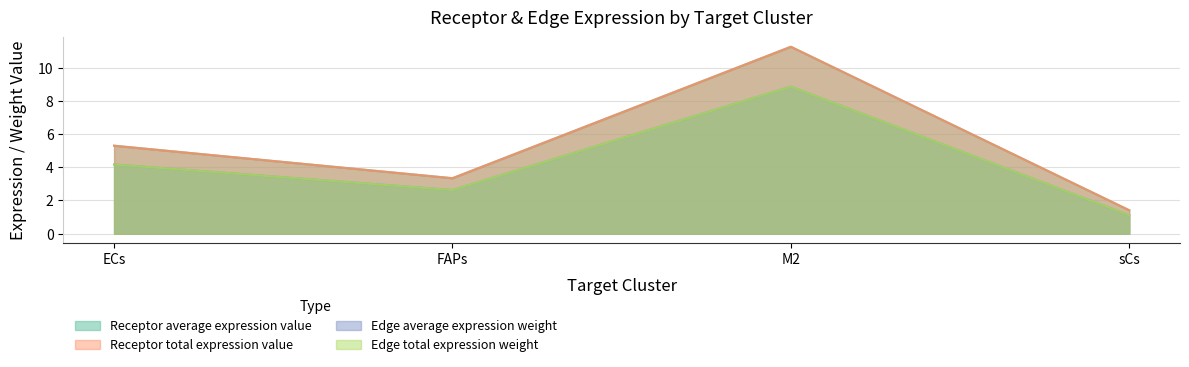

How many interior local peaks does the Receptor average expression value series have?

1